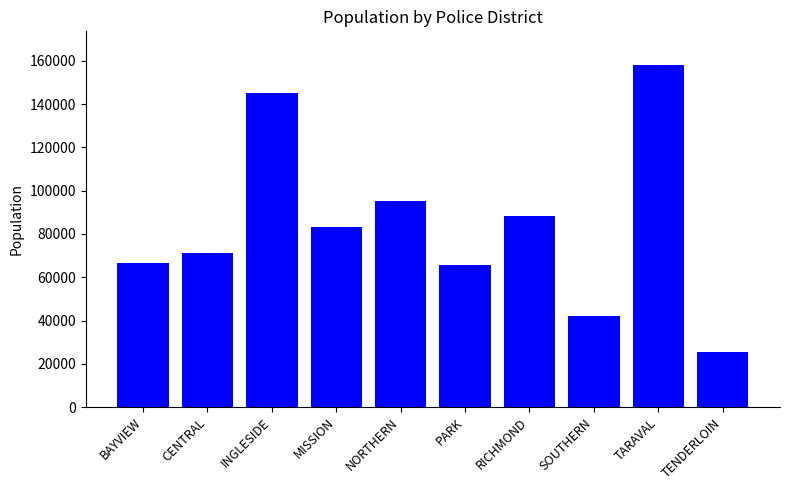

What position from the left is TENDERLOIN?

10